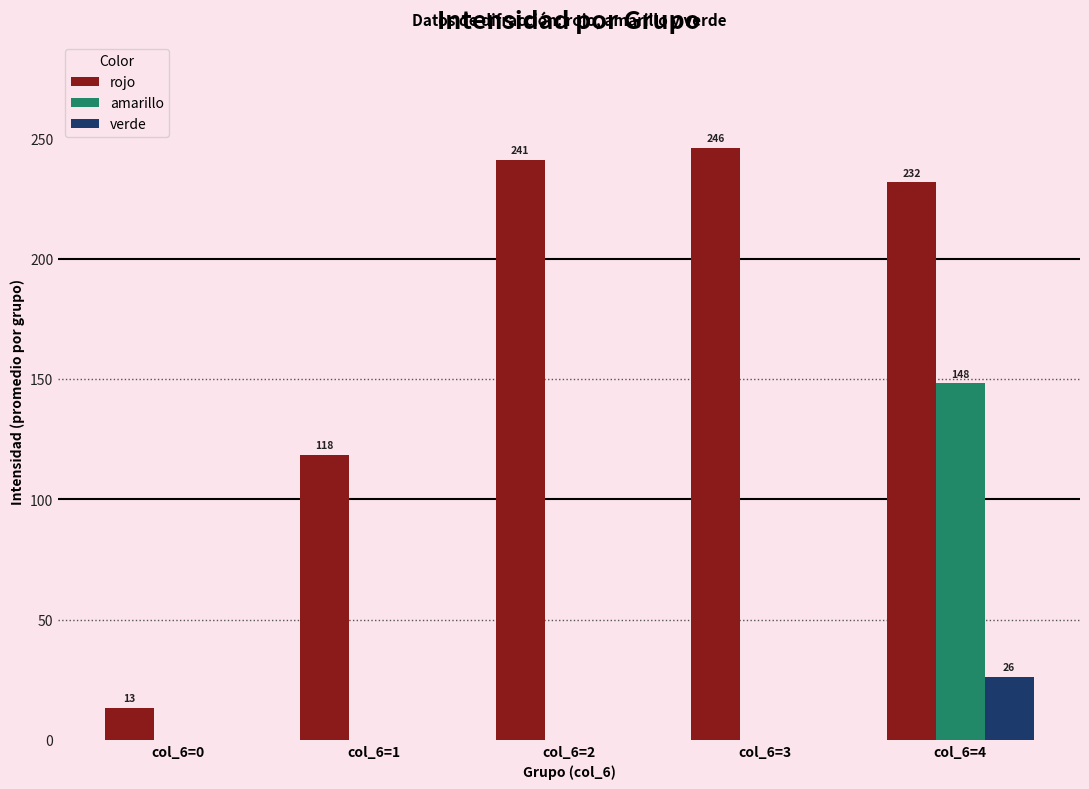

Reading left to right, what are all the values shown in this chart?

rojo: 13.2	118.3	241.0	245.9	231.7
amarillo: 0.0	0.0	0.0	0.0	148.1
verde: 0.0	0.0	0.0	0.0	26.3